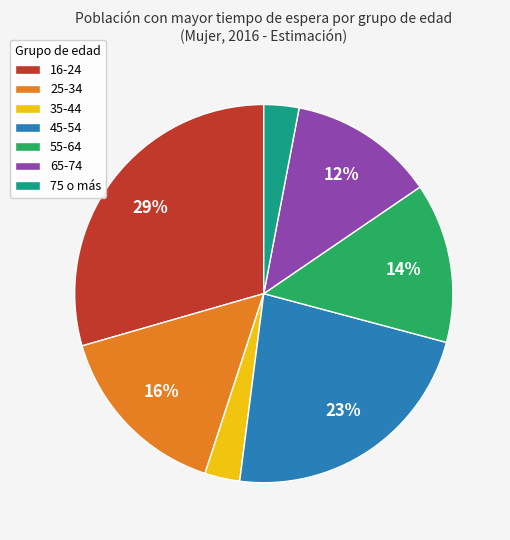

Which slice is the largest?

16-24